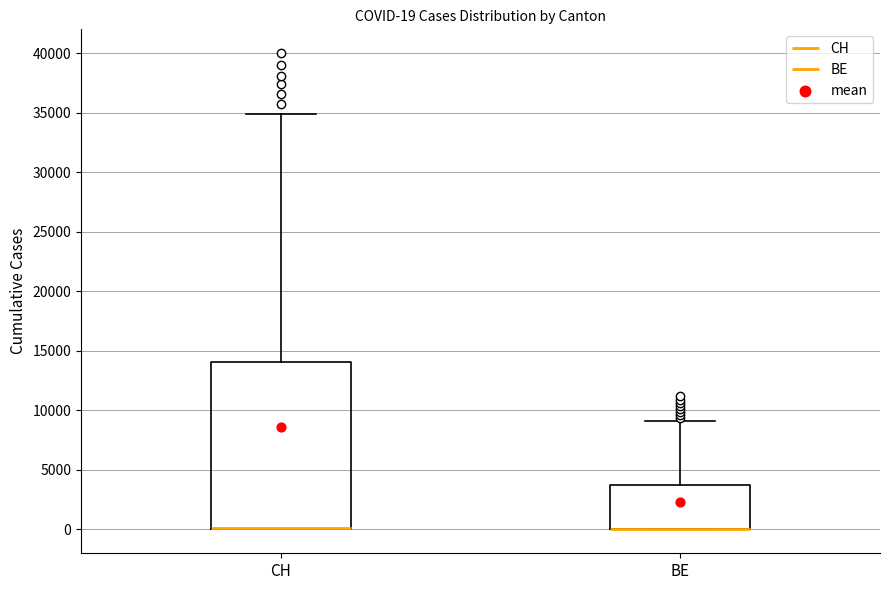

Comparing the boxes themselves (not the whiskers), which one is the tallest?

CH